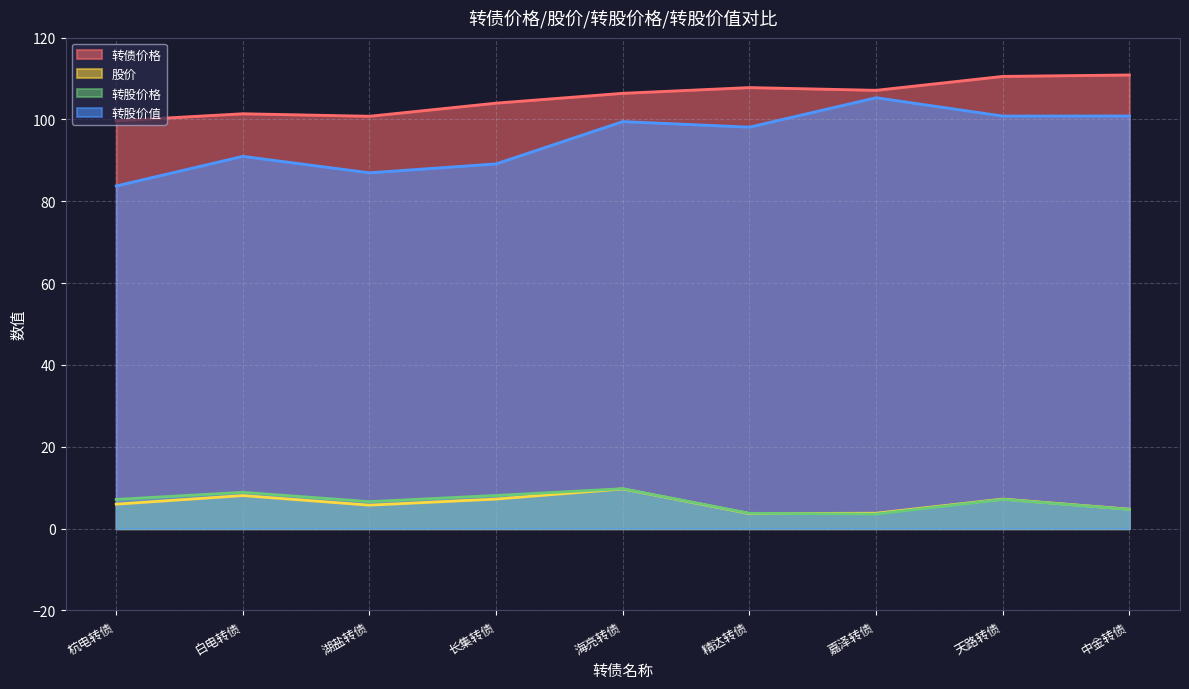

How many lines are shown in the chart?

4